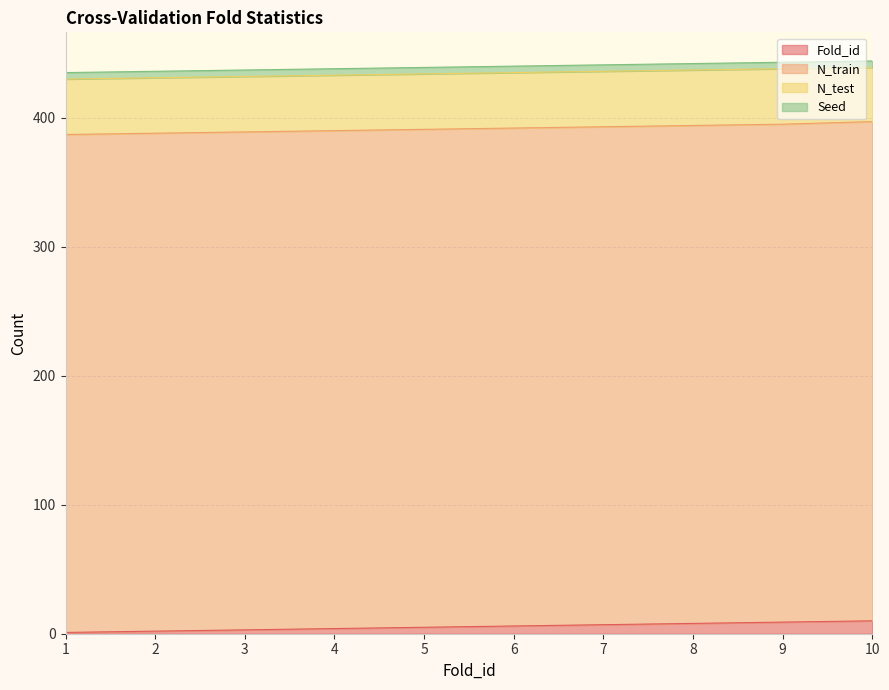

List the series in order of their peak value, highest first.

N_train, N_test, Fold_id, Seed